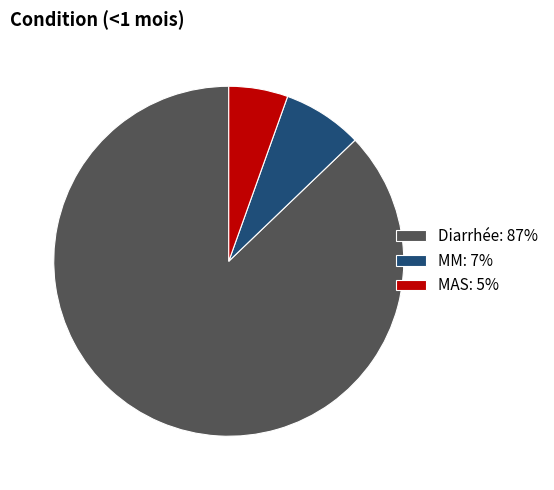

Is it true that Diarrhée is 87% of the pie?

True